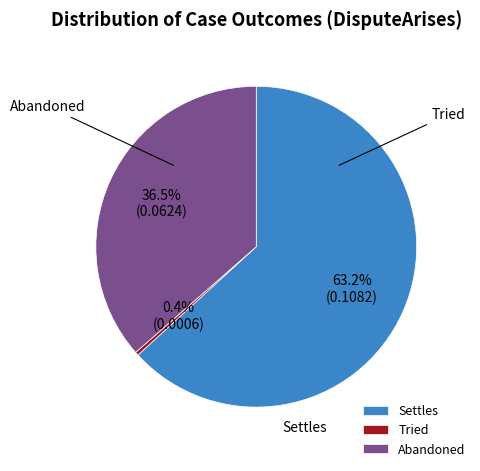

Which slice is the largest?

Settles